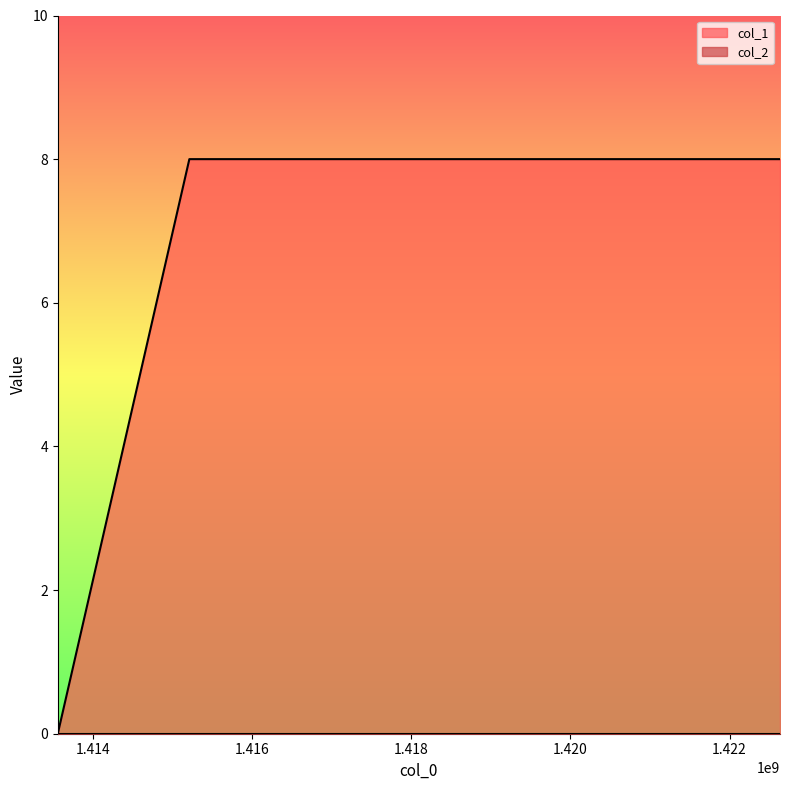

What is the difference between the maximum and minimum values?

8